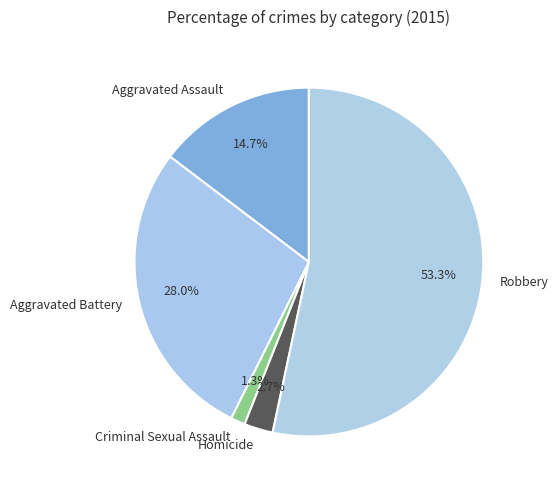

What is the largest slice in the pie chart?

Robbery